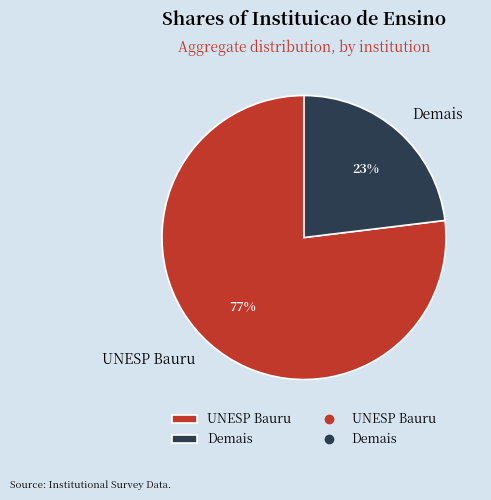

Combined, do UNESP Bauru and Demais account for over 50%?

Yes